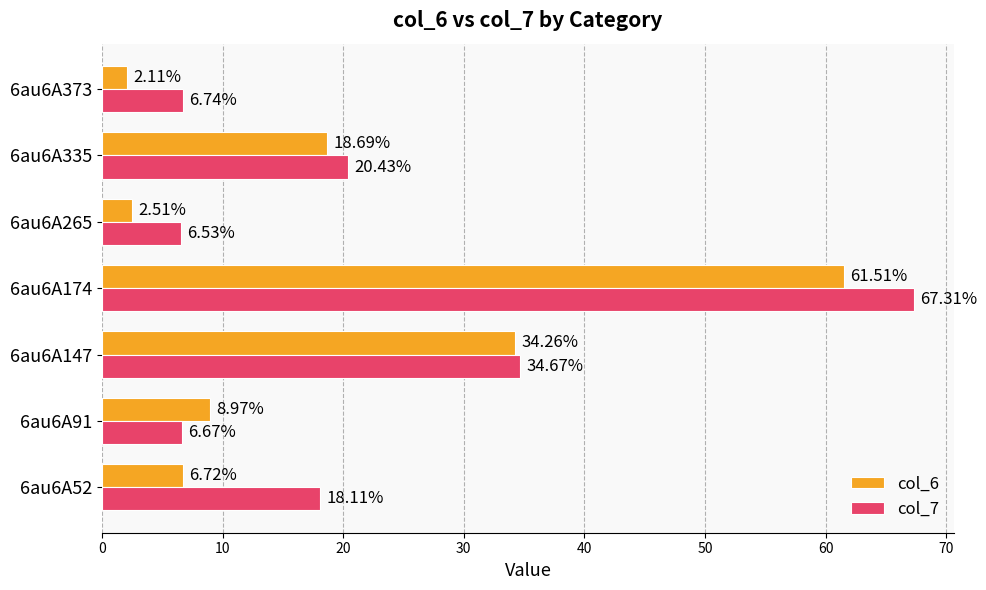

How many data points in col_7 are above 18?

4